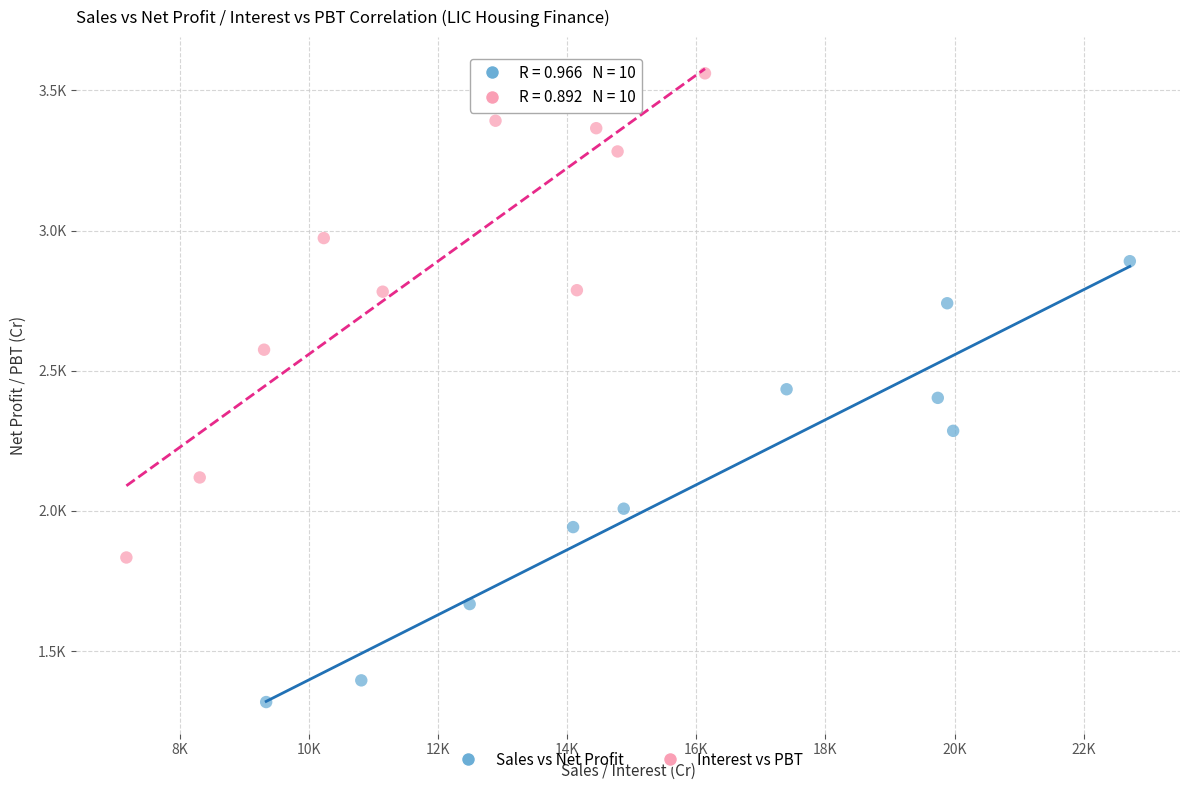

Which series has the widest spread of Y values?

Interest vs PBT